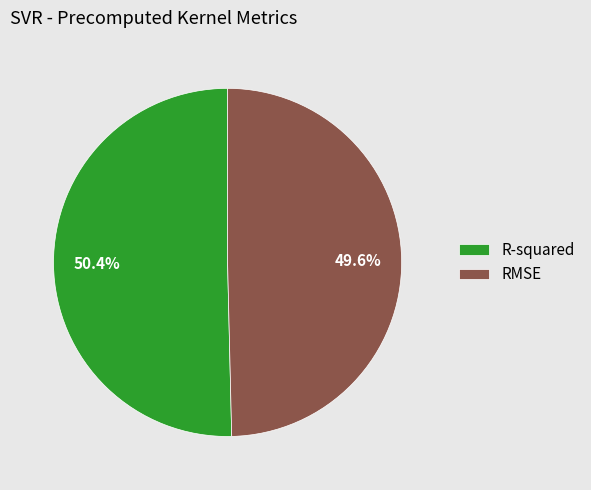

Rank the categories by value from highest to lowest.

R-squared, RMSE